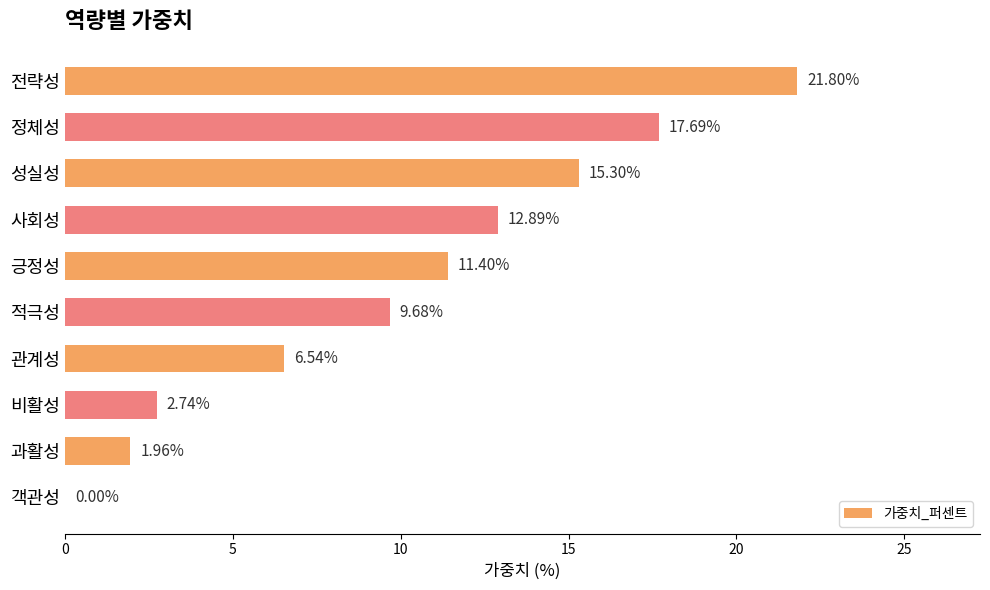

At which label is the value closest to 10?

적극성